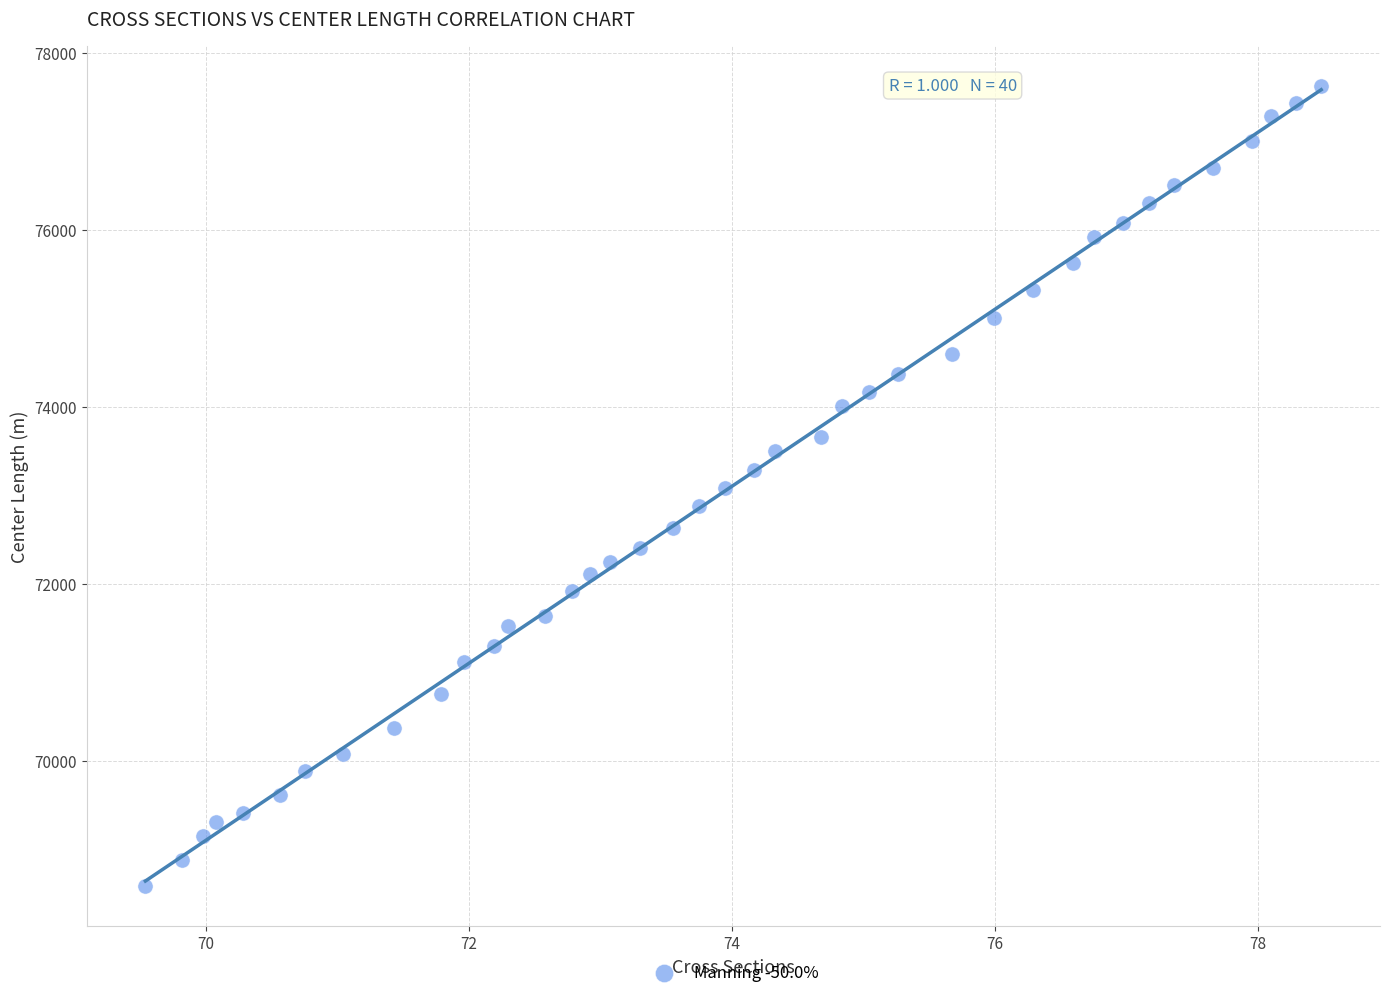

What is the range of X values (max minus min)?

8.9